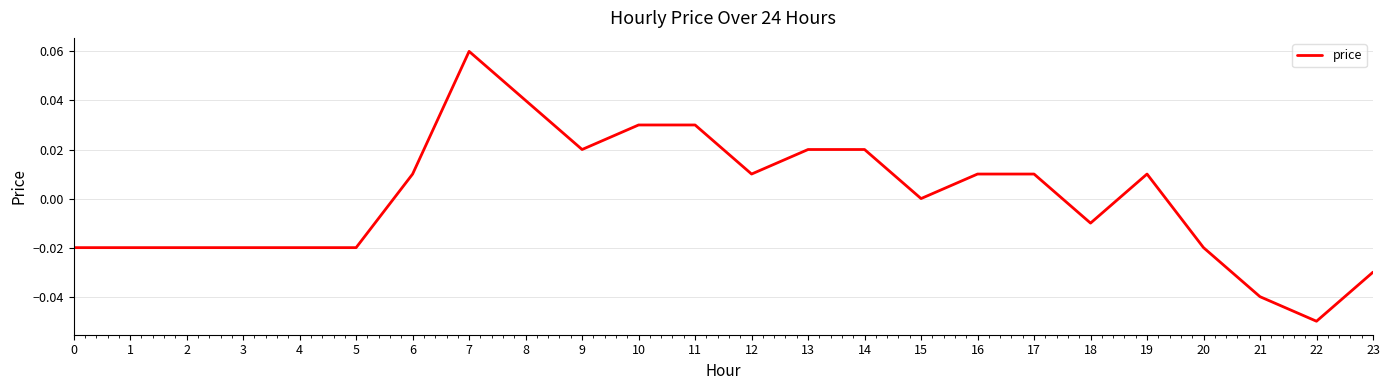

How many lines are shown in the chart?

1